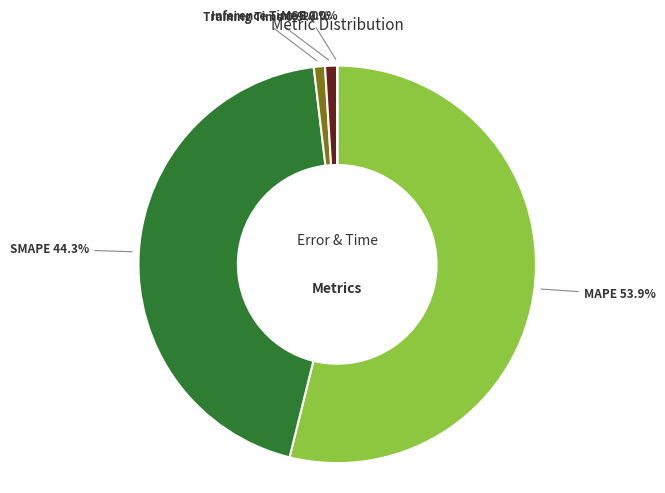

Is there any slice that represents more than half of the pie?

Yes